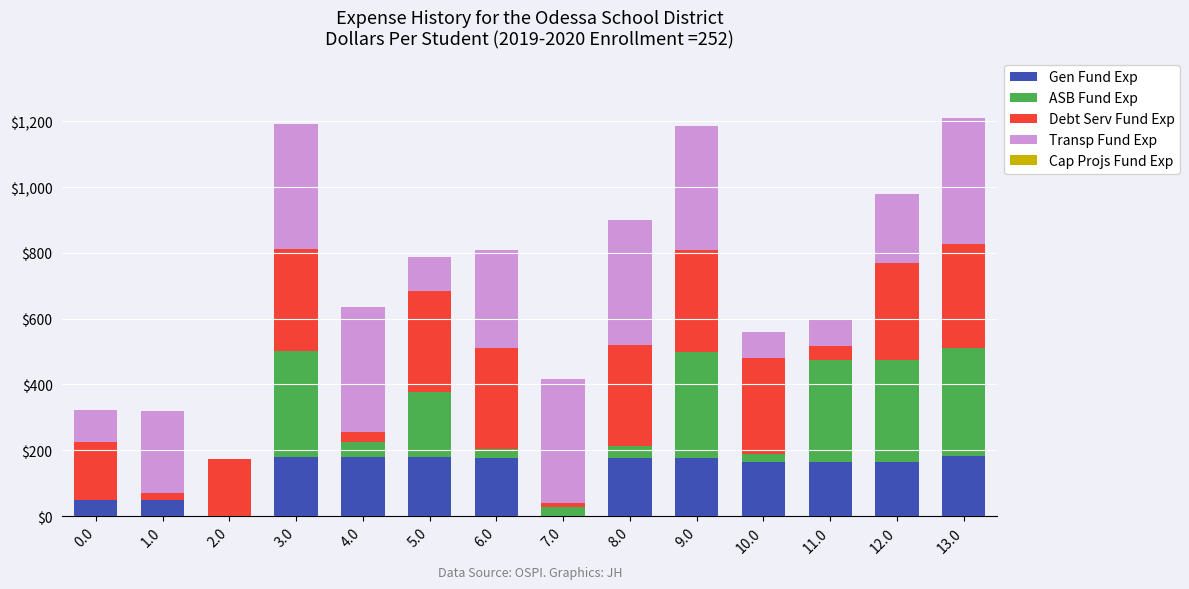

The value of Gen Fund Exp at 7.0 is 0.0. True or false?

True